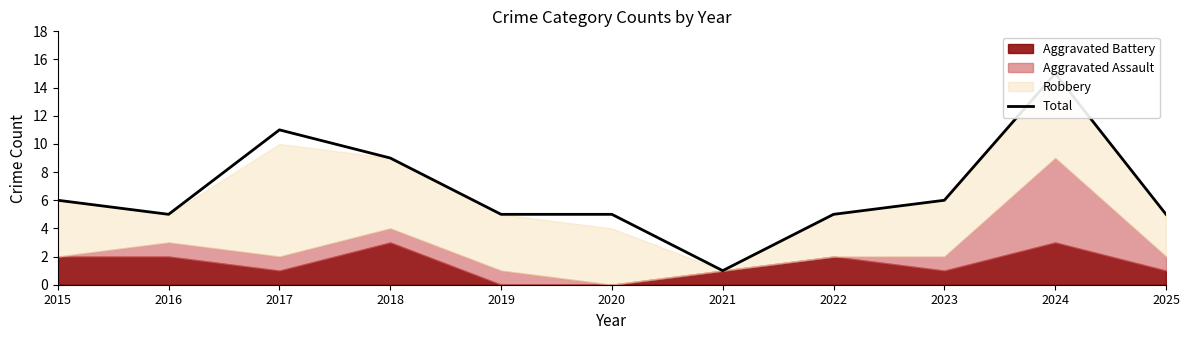

What is the difference between the values at 2023 and 2019?

1